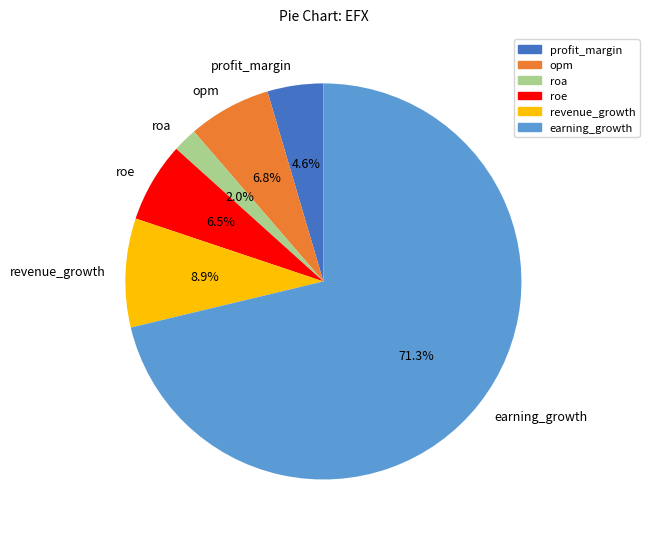

What percentage is the roa slice, to the nearest percent?

2%